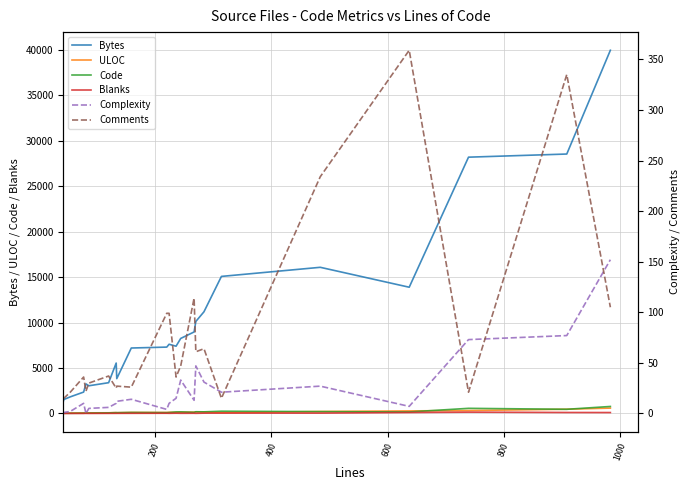

True or false: Bytes and Blanks cross at least once.

False